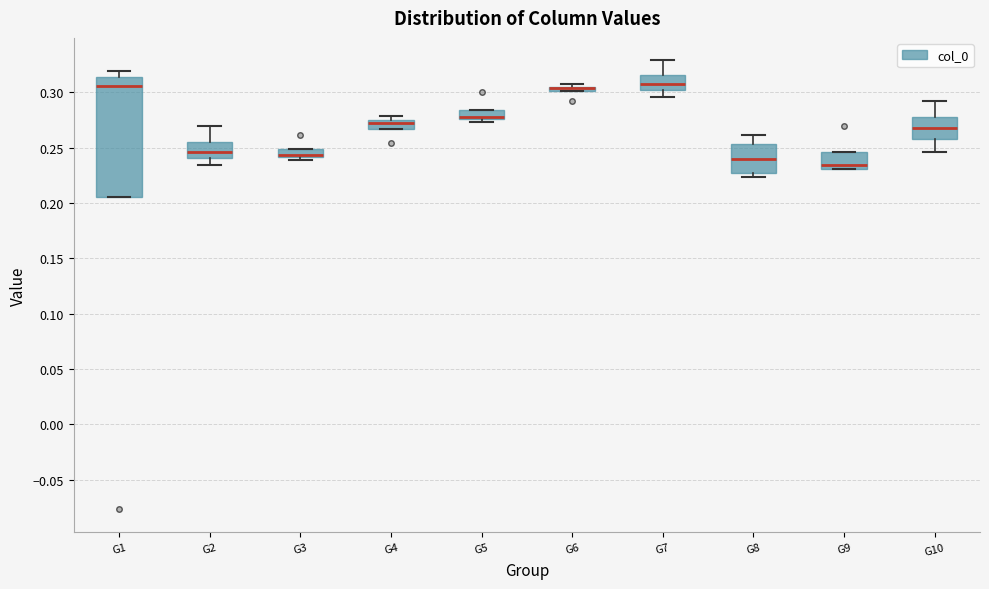

Which box is the tallest, from its lower edge to its upper edge?

G1